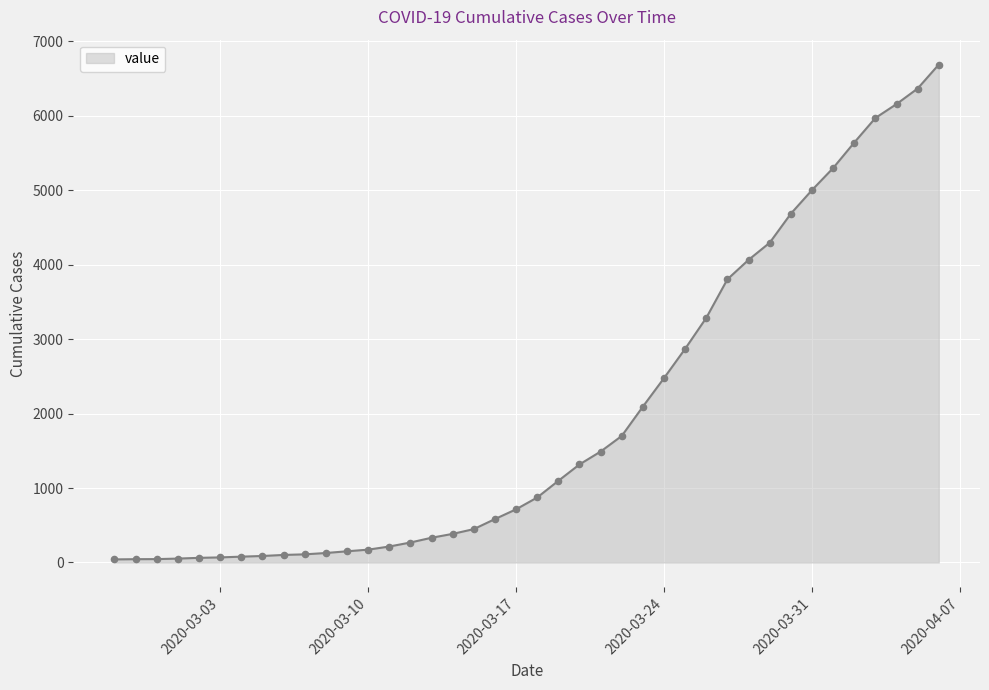

What is the difference between the maximum and minimum values?

6649